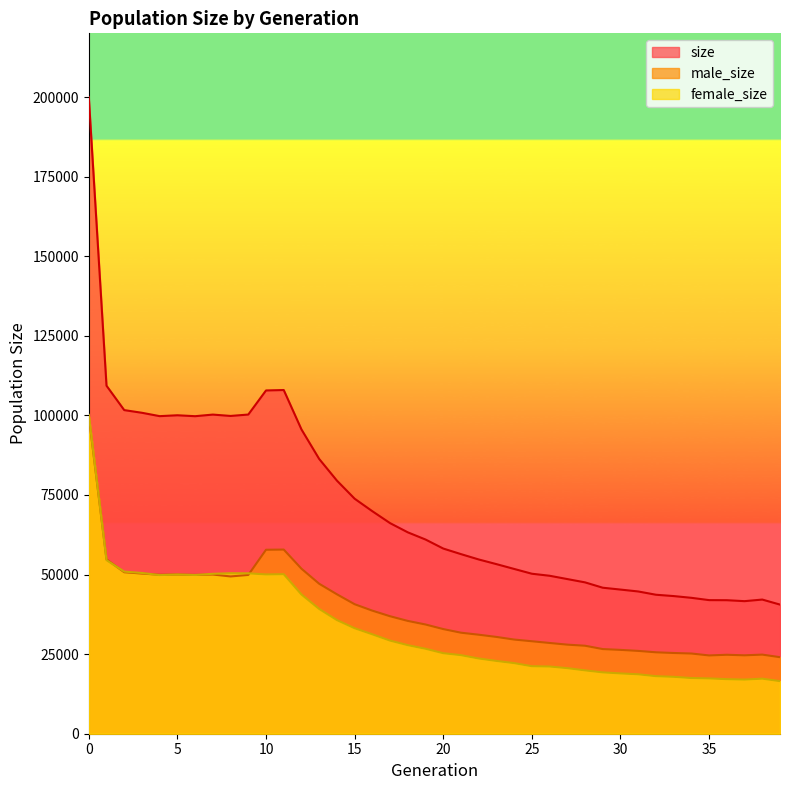

True or false: female_size and male_size intersect in this chart.

True